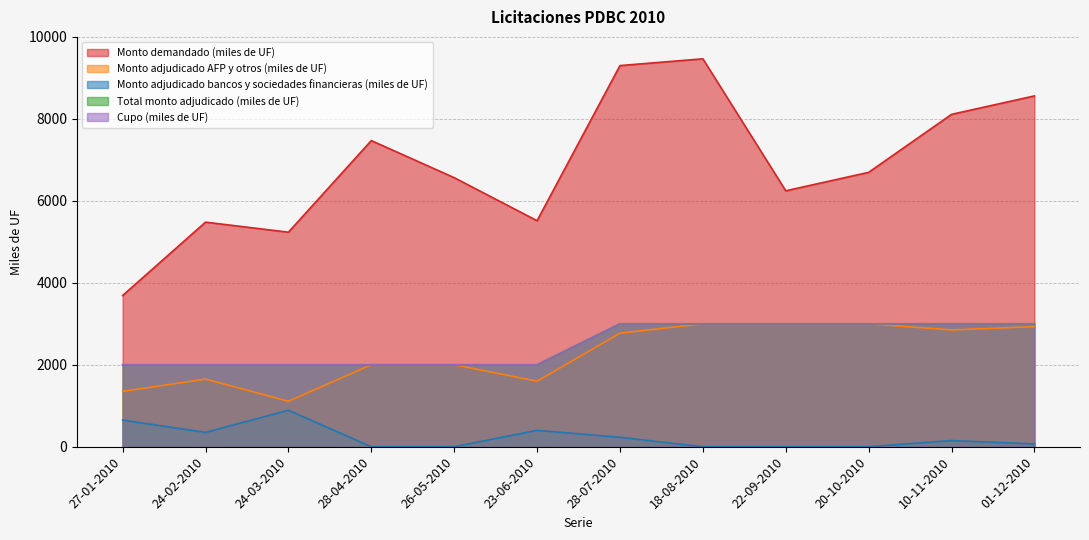

What is the average value of the Cupo (miles de UF) series?

2500